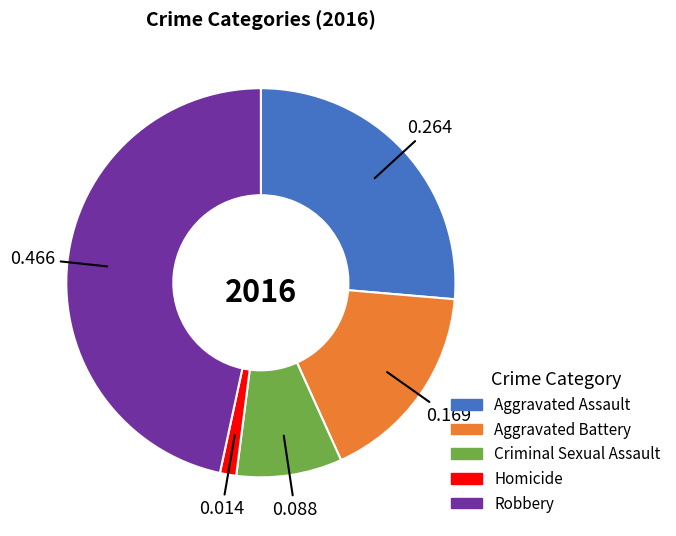

Which category has the biggest portion of the pie?

Robbery